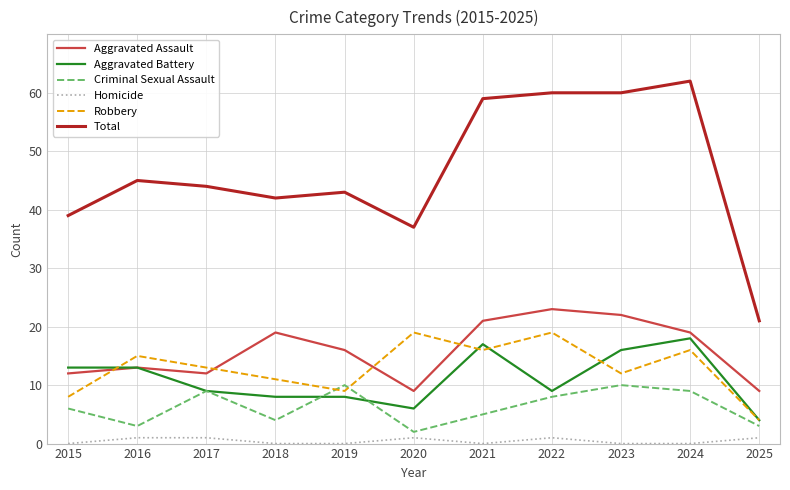

What is the maximum value shown in the chart?

62